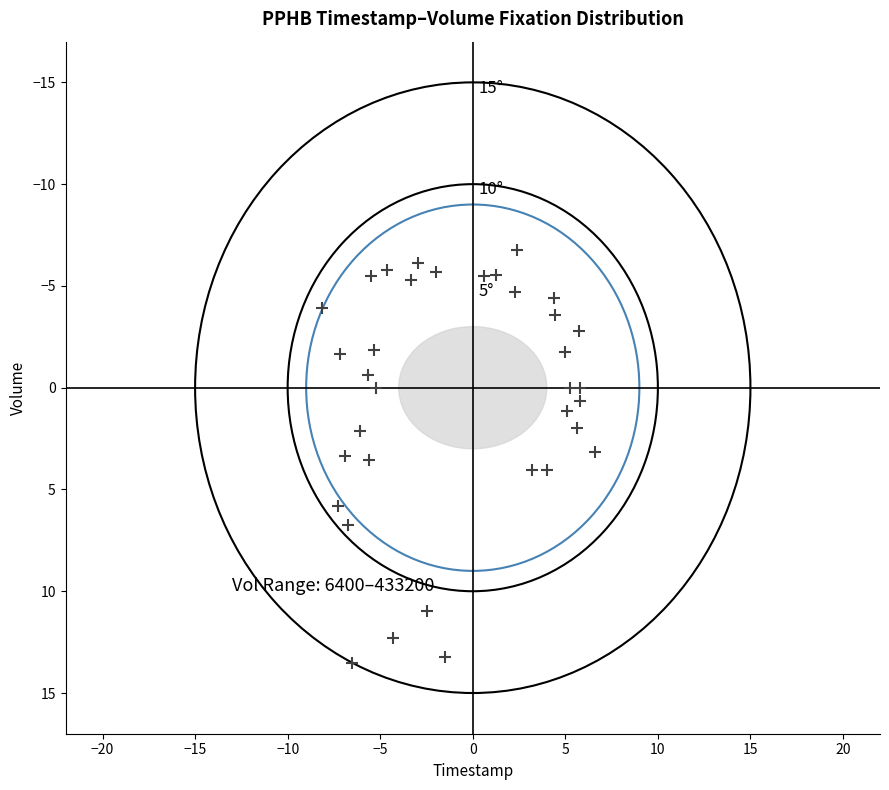

What is the range of X values (max minus min)?

14.8